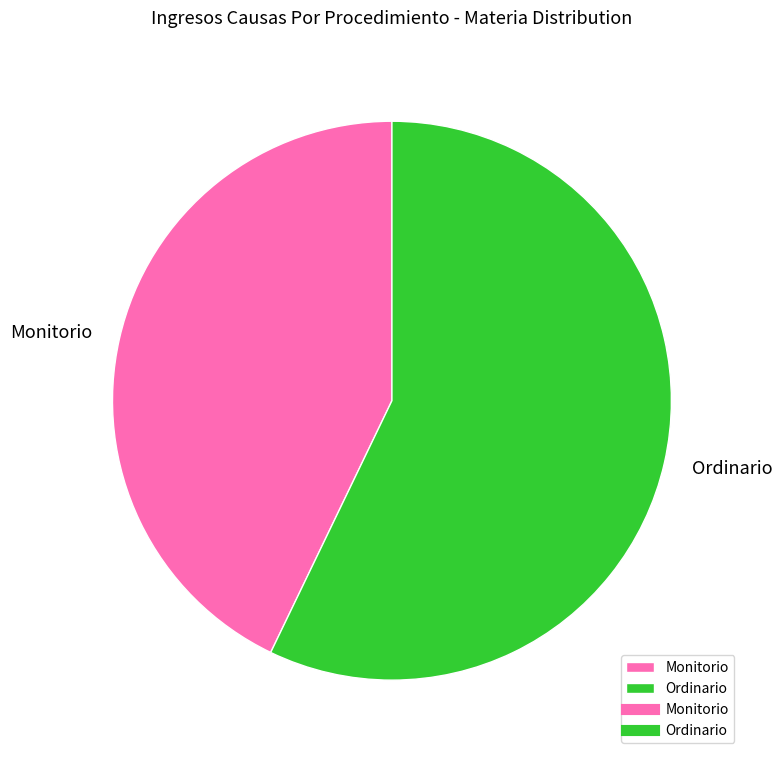

Rank the categories by value from lowest to highest.

Monitorio, Ordinario